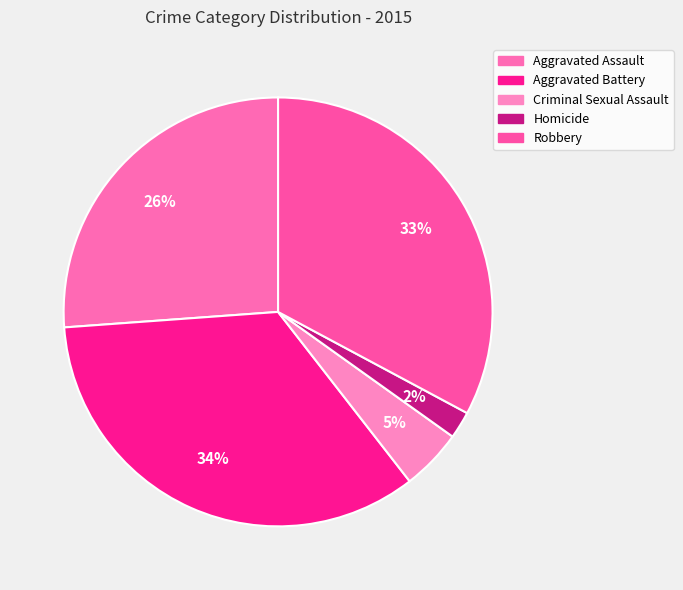

True or false: Homicide accounts for 8% of the total.

False